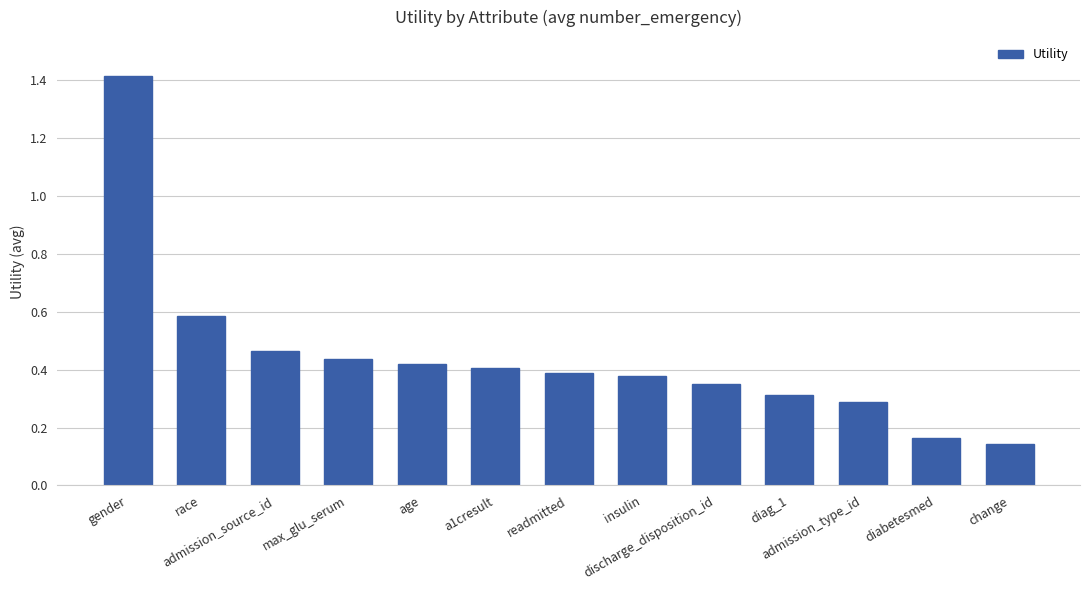

How many values are between 0 and 1?

12